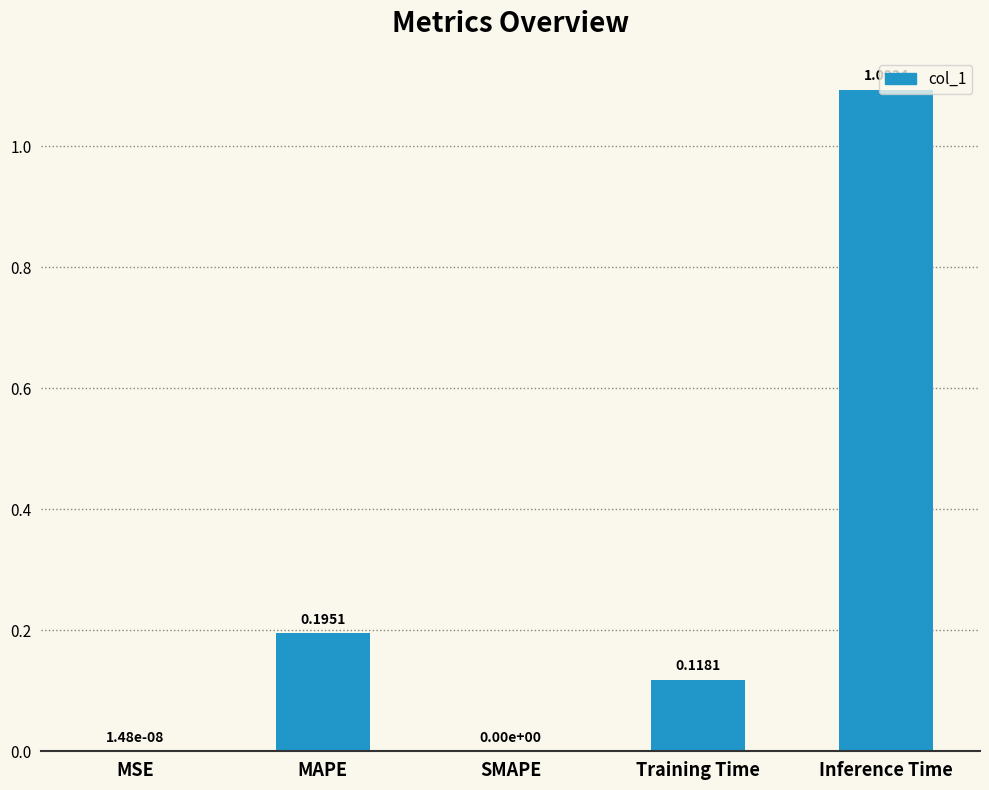

How many data points does each series have?

5